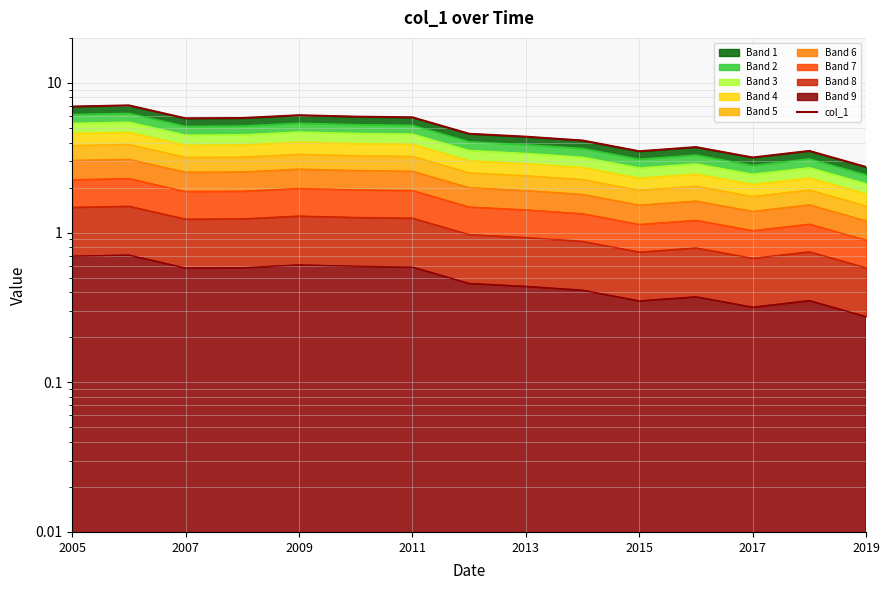

Between 2011 and 10, which is larger?

2011